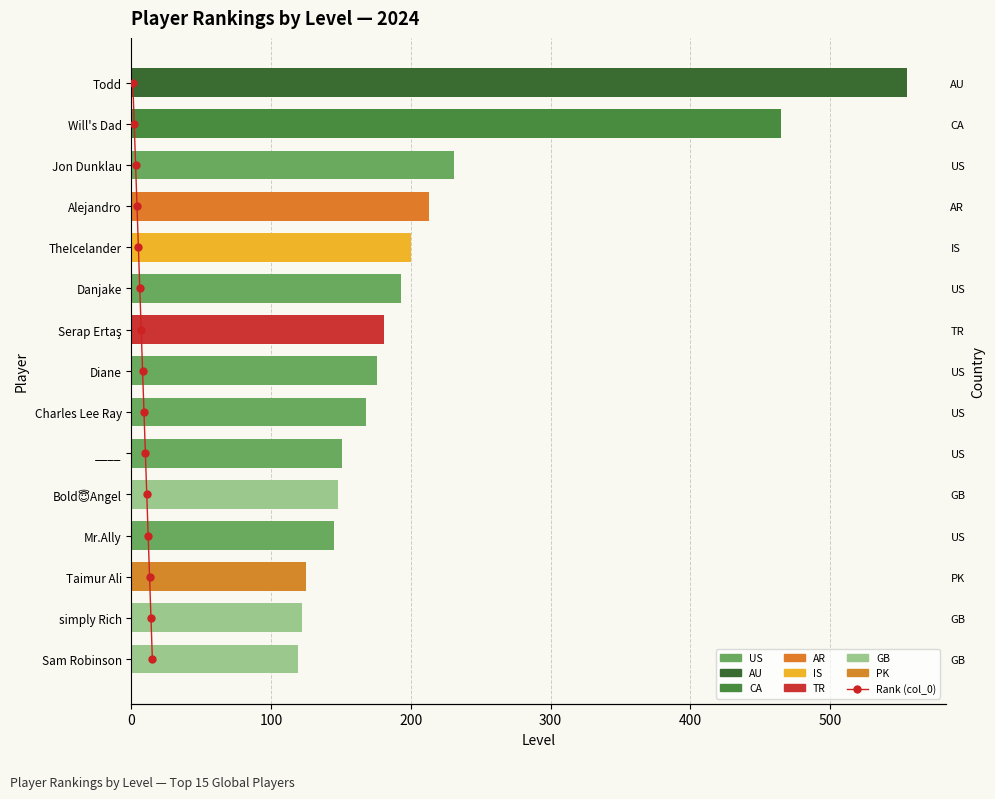

Is it true that the value at 500 is 8?

False